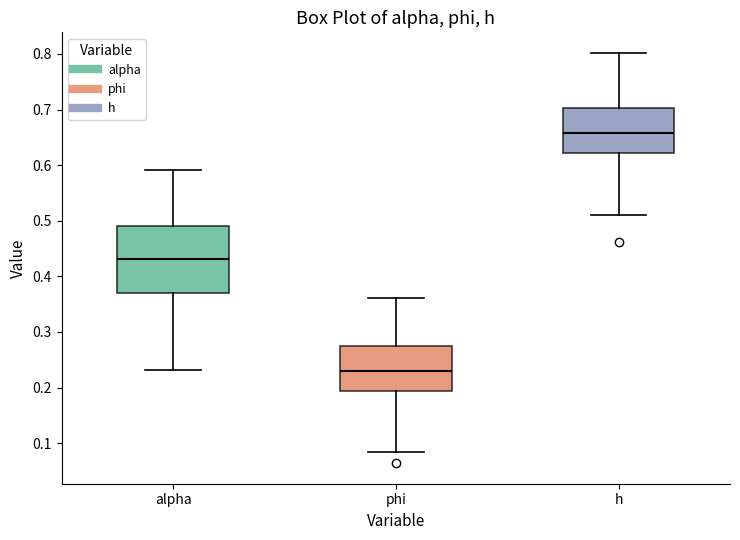

Reading left to right, transcribe this box plot: for each box, give where its median line is, the range the box spans, and where its two whiskers end, as read against the y-axis. The values are not printed on the chart, so give them approximately, as read against the axis.

alpha: median 0.43, box 0.37 to 0.49, whiskers 0.23 to 0.59
phi: median 0.23, box 0.19 to 0.27, whiskers 0.08 to 0.36
h: median 0.66, box 0.62 to 0.70, whiskers 0.51 to 0.80